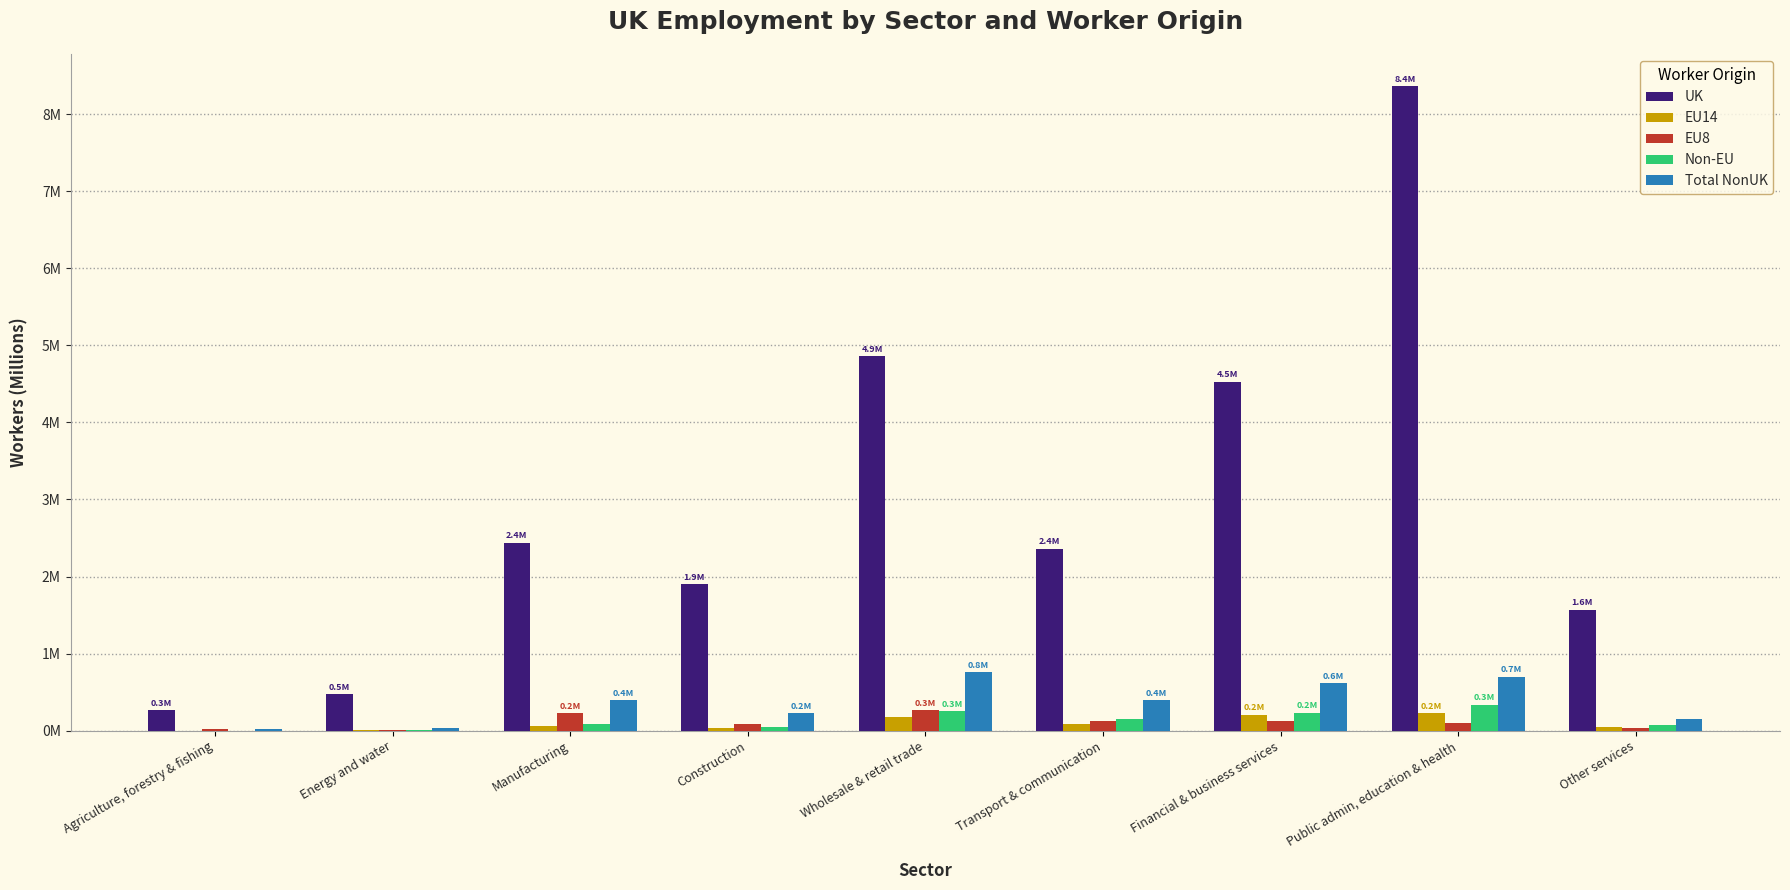

Rank the categories by EU8 value from highest to lowest.

Wholesale & retail trade, Manufacturing, Financial & business services, Transport & communication, Public admin, education & health, Construction, Other services, Agriculture, forestry & fishing, Energy and water